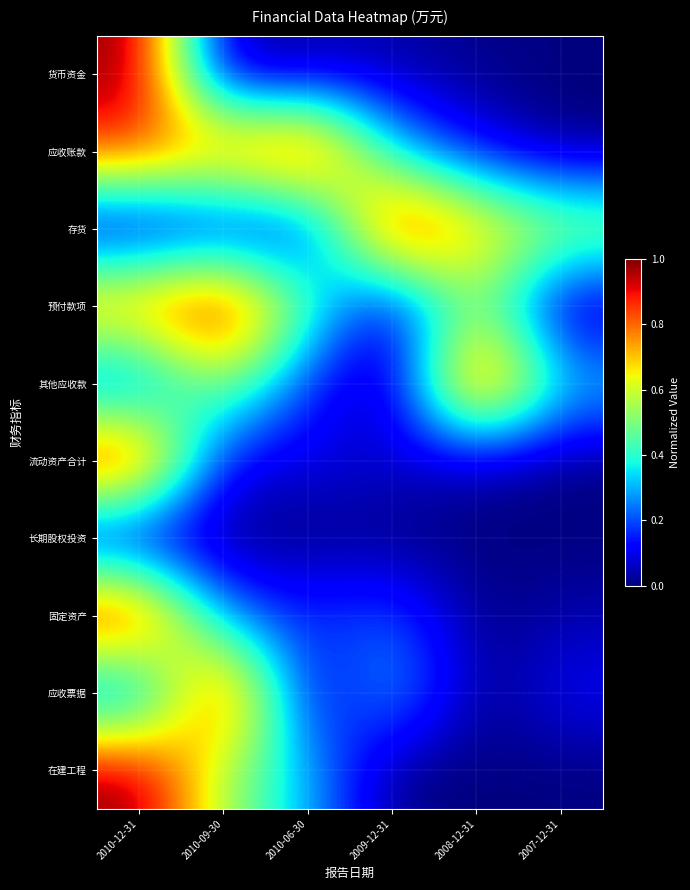

Which series changed the most between 2010-12-31 and 2010-09-30?

货币资金